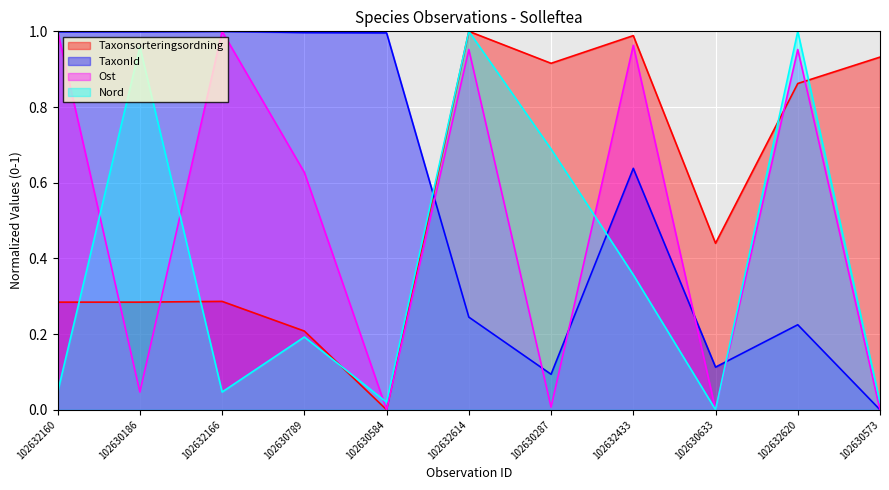

How many series are shown in this chart?

4